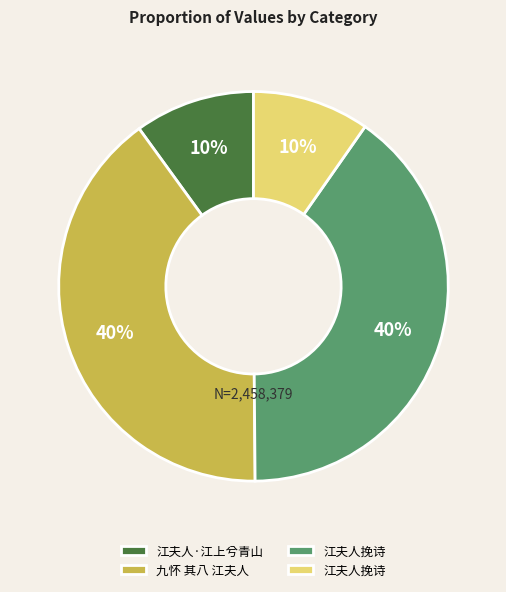

Count the number of slices in the pie.

4